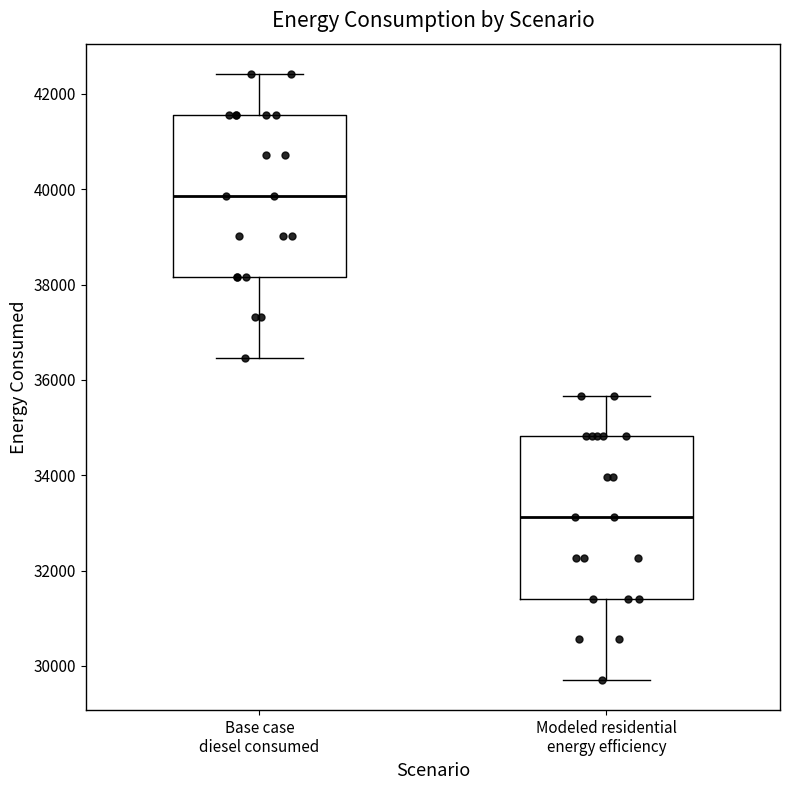

Which box has the highest median line?

Base case diesel consumed